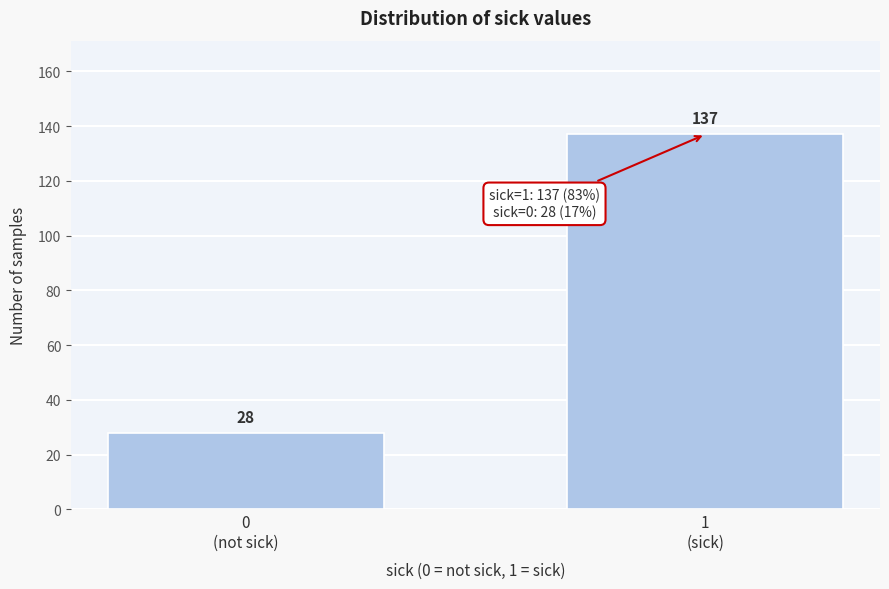

Reading left to right, extract all data points from this chart.

28	137